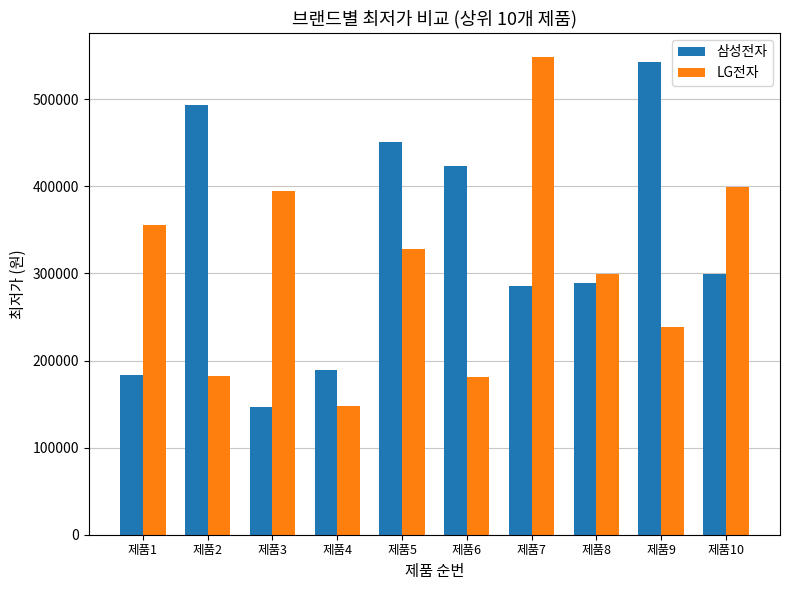

Which series has the largest range (max minus min)?

LG전자